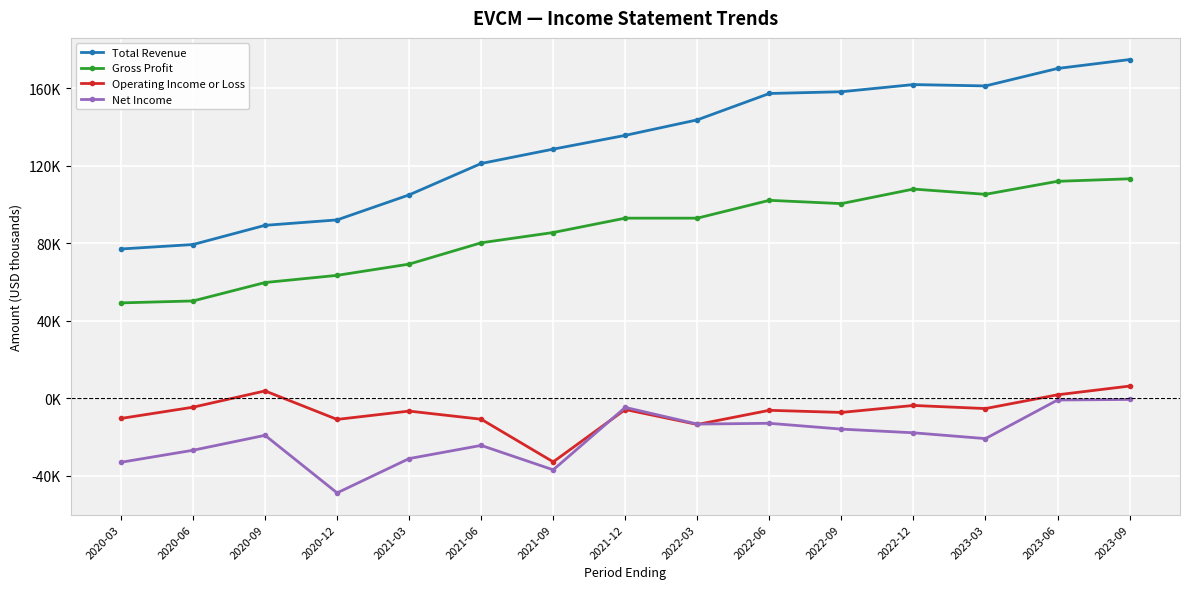

In Operating Income or Loss, how many points are lower than both neighbors (excluding endpoints)?

5